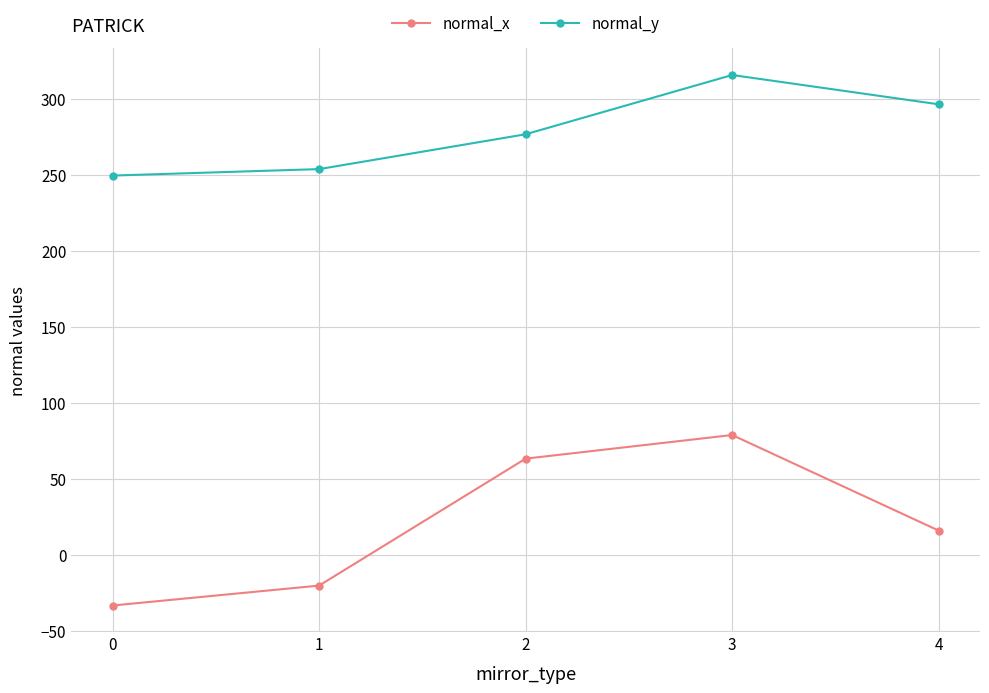

List the series in order of their peak value, lowest first.

normal_x, normal_y